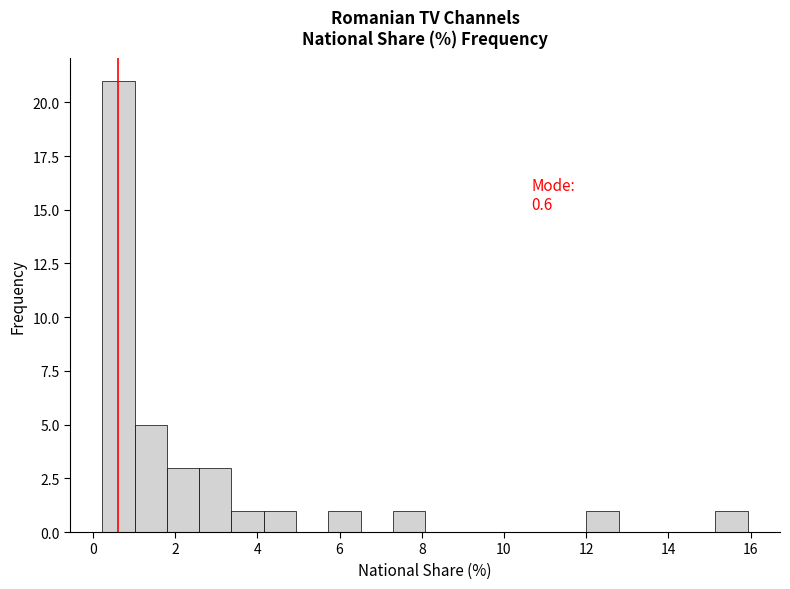

Around what value on the x-axis is the tallest bar? Give the approximate position of its centre, as read against the axis.

0.6